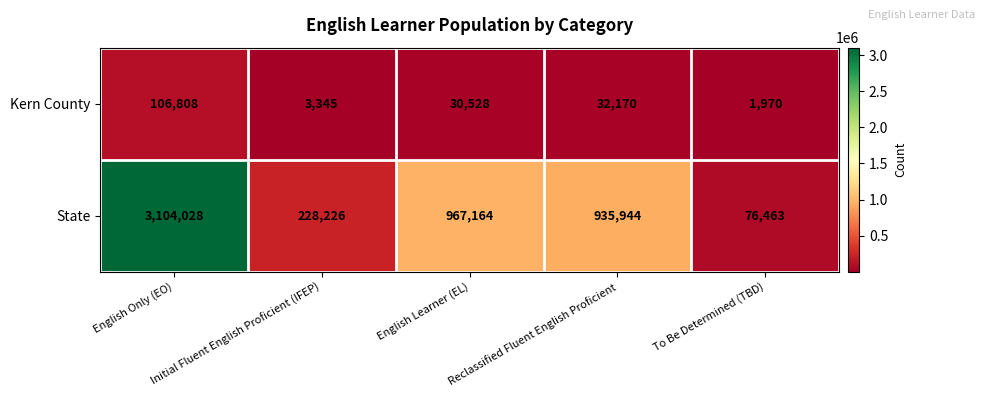

At English Only (EO), list the series in order from smallest to largest.

Kern County, State